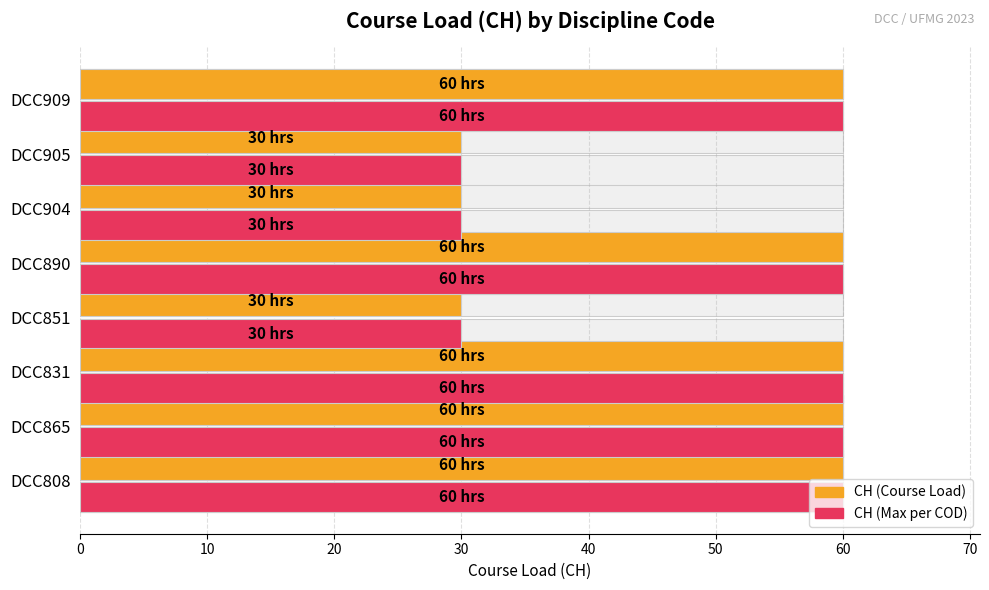

Reading right to left, transcribe all the data shown in this chart.

CH (Course Load): 60	30	30	60	30	60	60	60
CH (Max per COD): 60	30	30	60	30	60	60	60